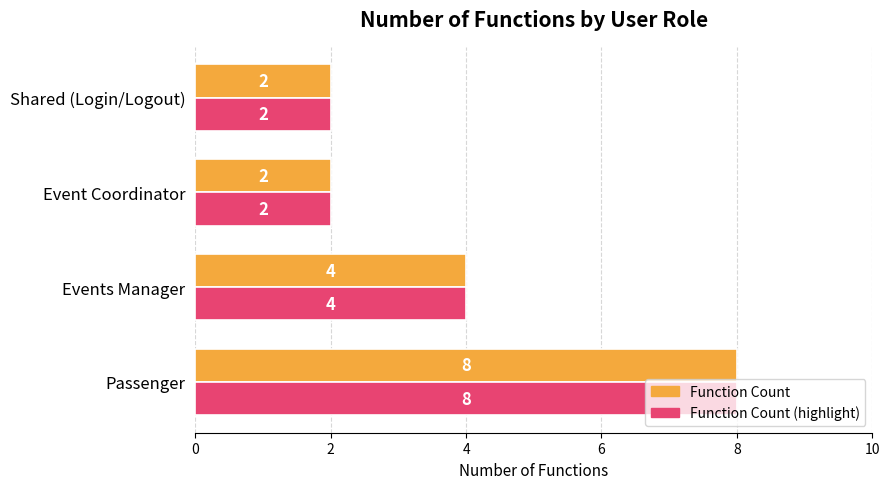

What is the difference between the Function Count (highlight) values at Event Coordinator and Passenger?

6